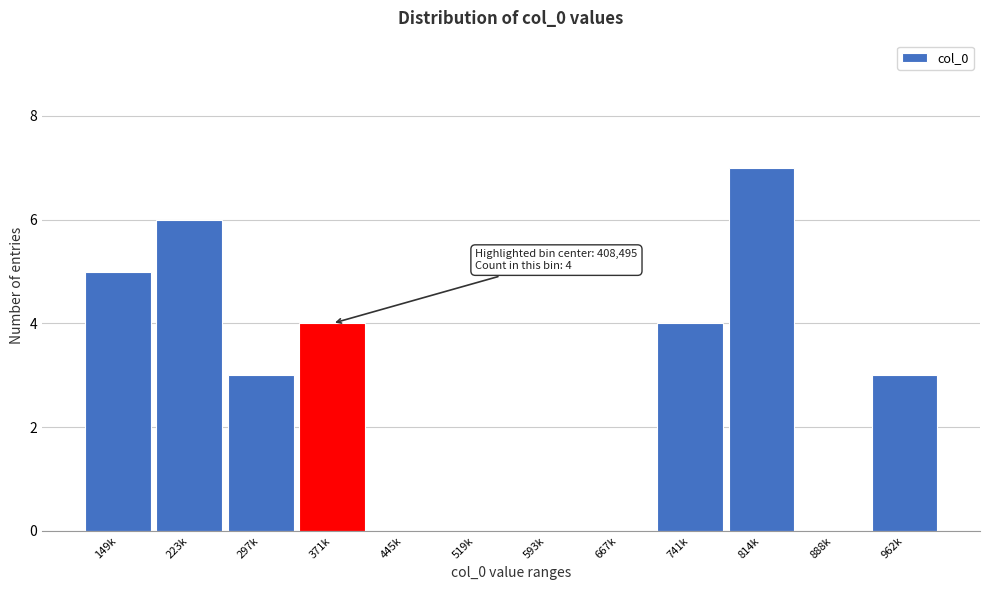

Reading left to right, what are all the values shown in this chart?

149k=5	223k=6	297k=3	371k=4	445k=0	519k=0	593k=0	667k=0	741k=4	814k=7	888k=0	962k=3